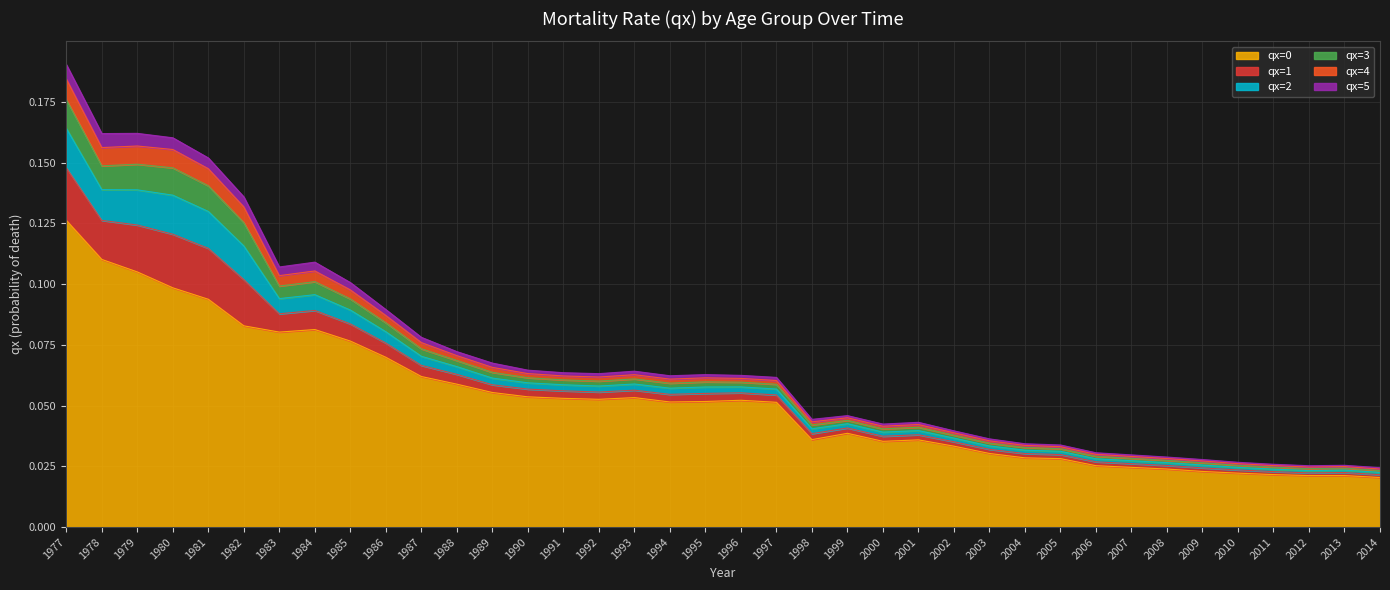

How many data points does each series have?

38